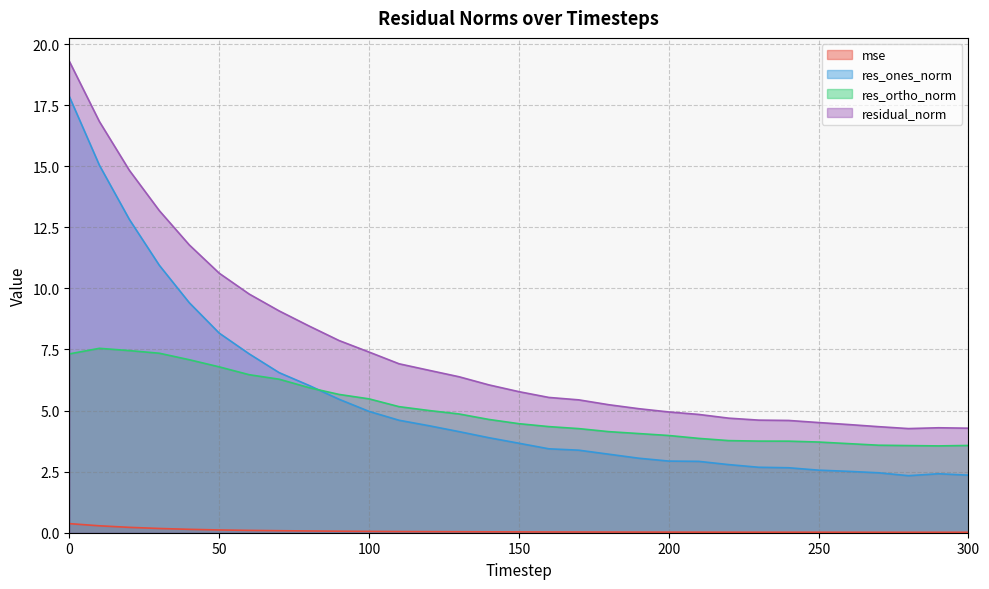

Which series changed the most between 60 and 160?

residual_norm